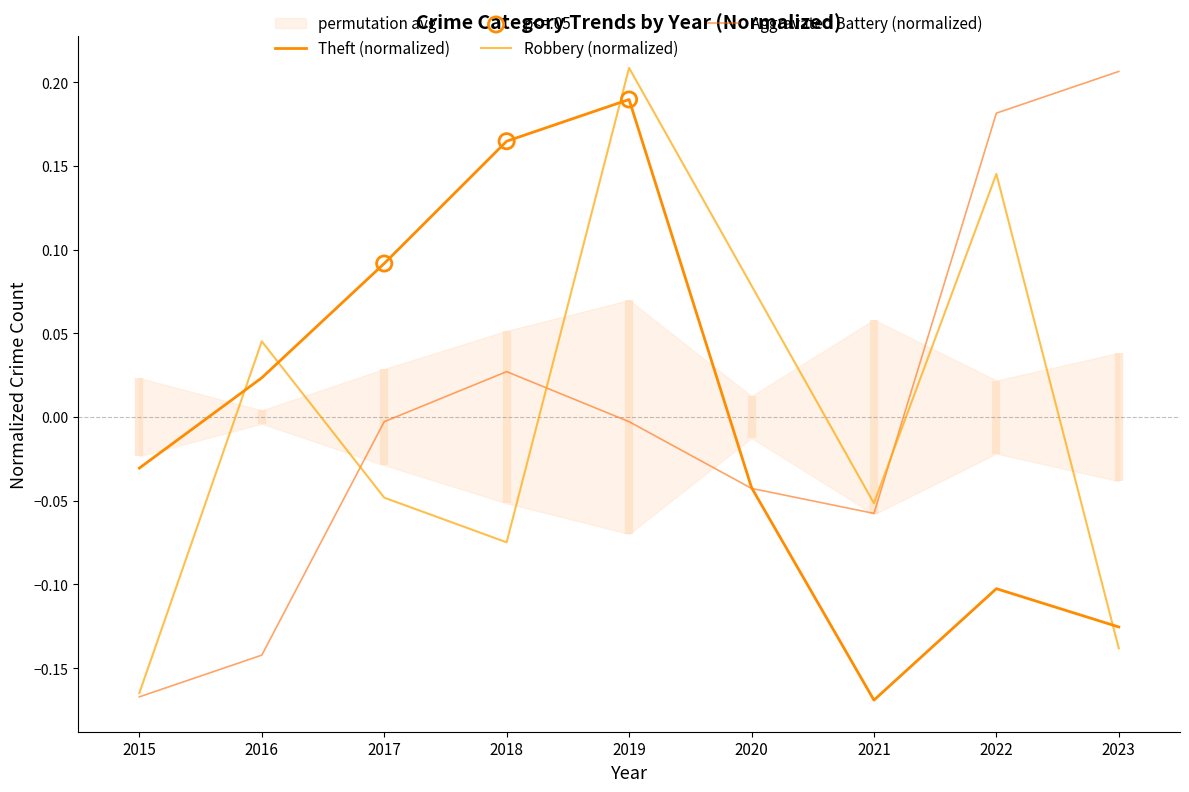

Which series has the widest spread of Y values?

Aggravated Battery